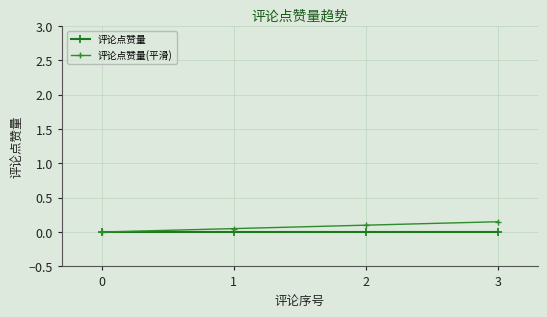

True or false: 评论点赞量 and 评论点赞量(平滑) intersect in this chart.

False